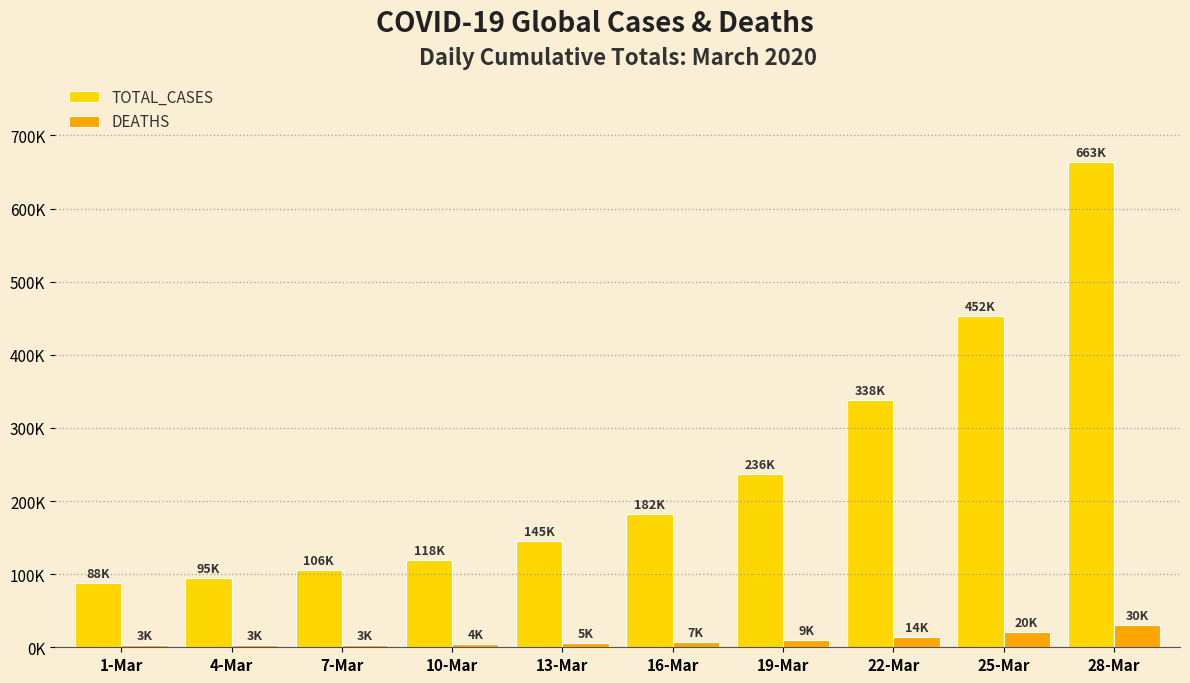

Are the bars grouped side by side (vs. stacked)?

Yes